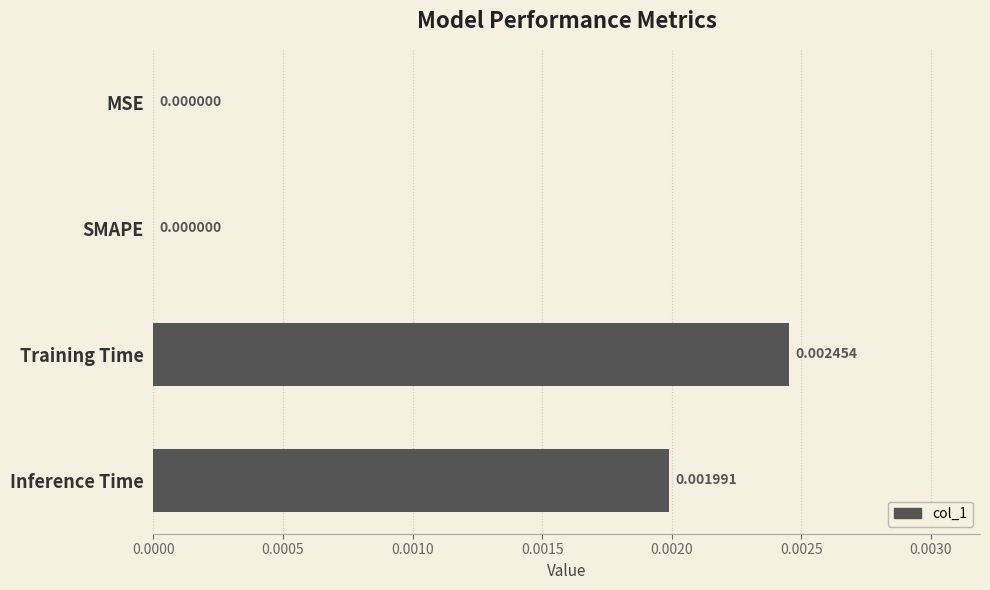

Count the number of categories in the chart.

4